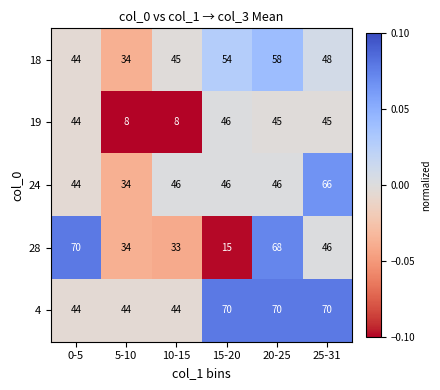

The value of 28 at 5-10 is 47. True or false?

False